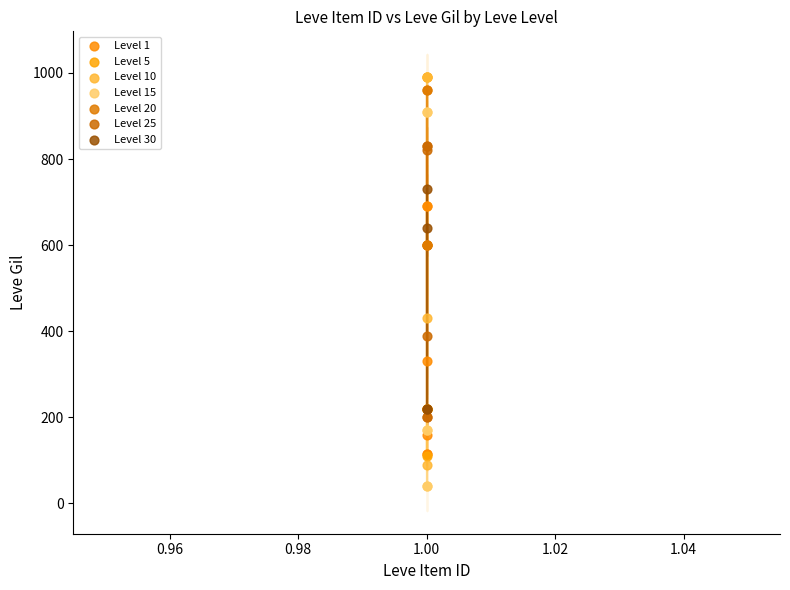

Which series reaches the minimum Y coordinate?

Level 15